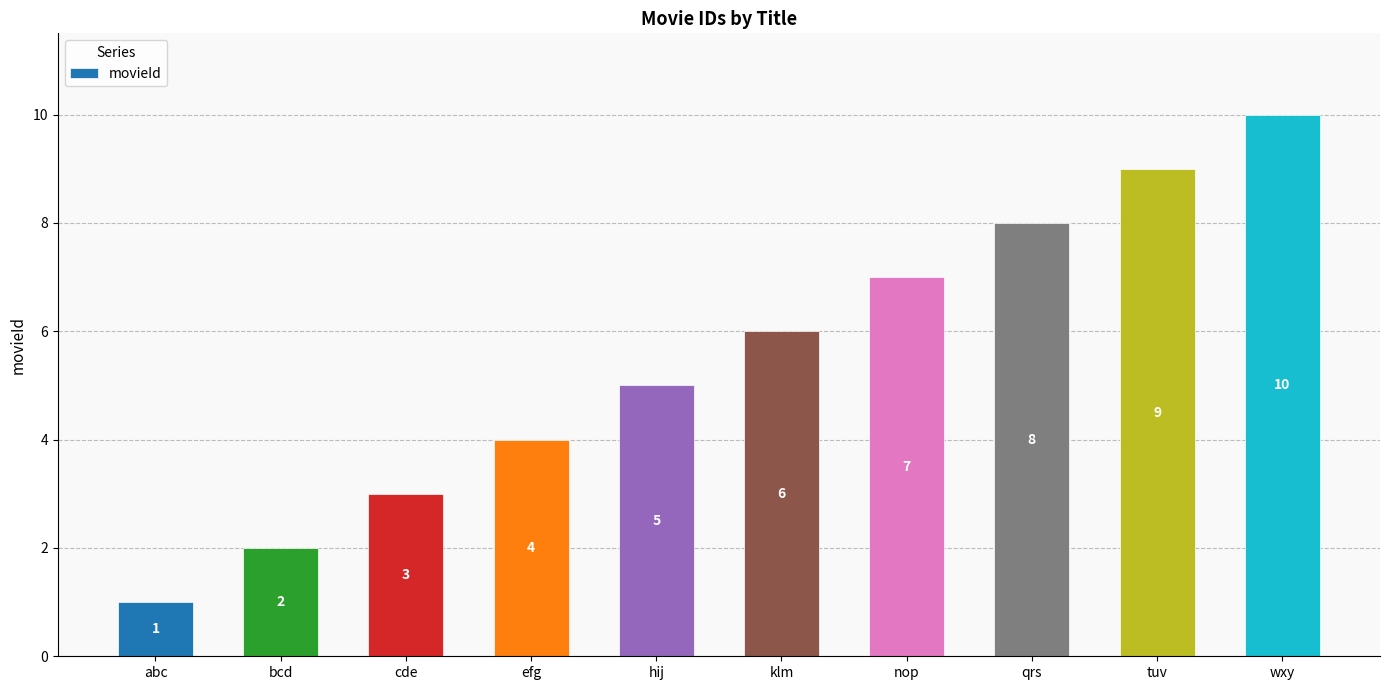

Approximately how many times larger is the value at efg compared to abc?

4.0